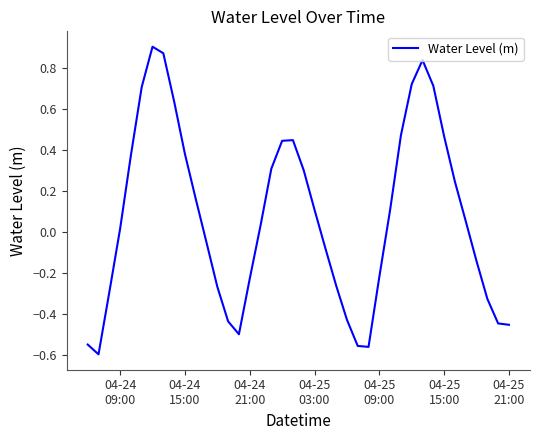

What is the difference between the maximum and minimum values?

1.5